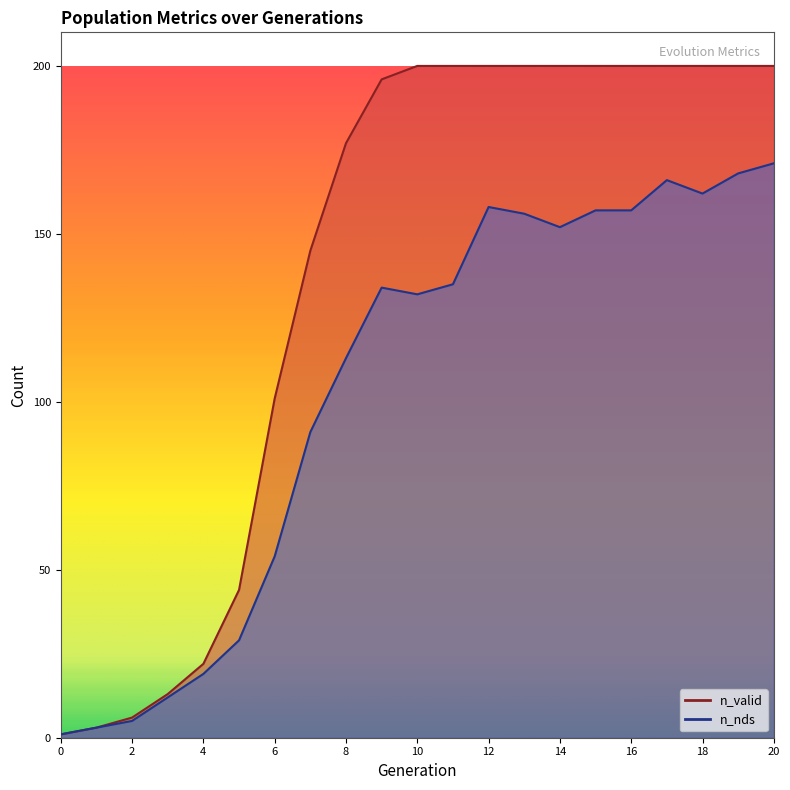

The n_nds series shows 280 at 16. True or false?

False